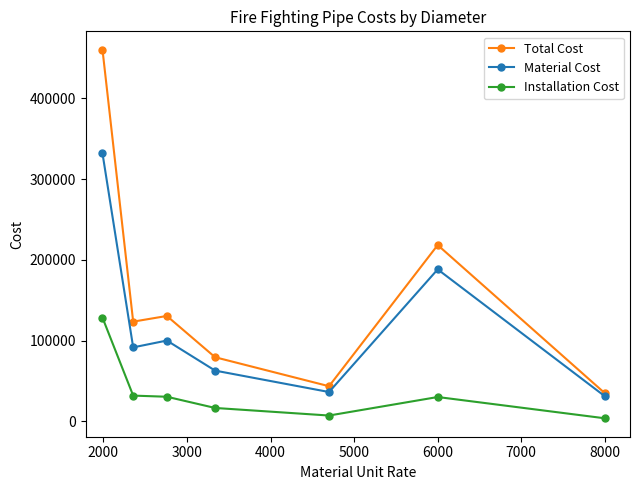

List the series in order of their overall mean, lowest first.

Installation Cost, Material Cost, Total Cost